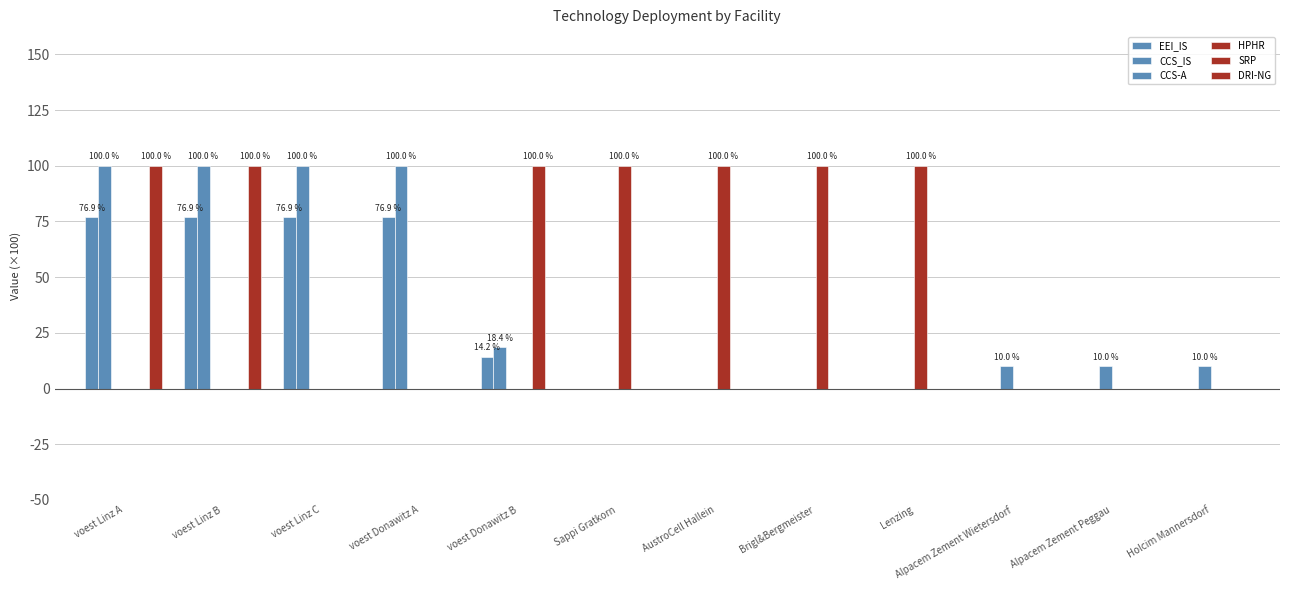

What is the average value of the DRI-NG series?

0.2